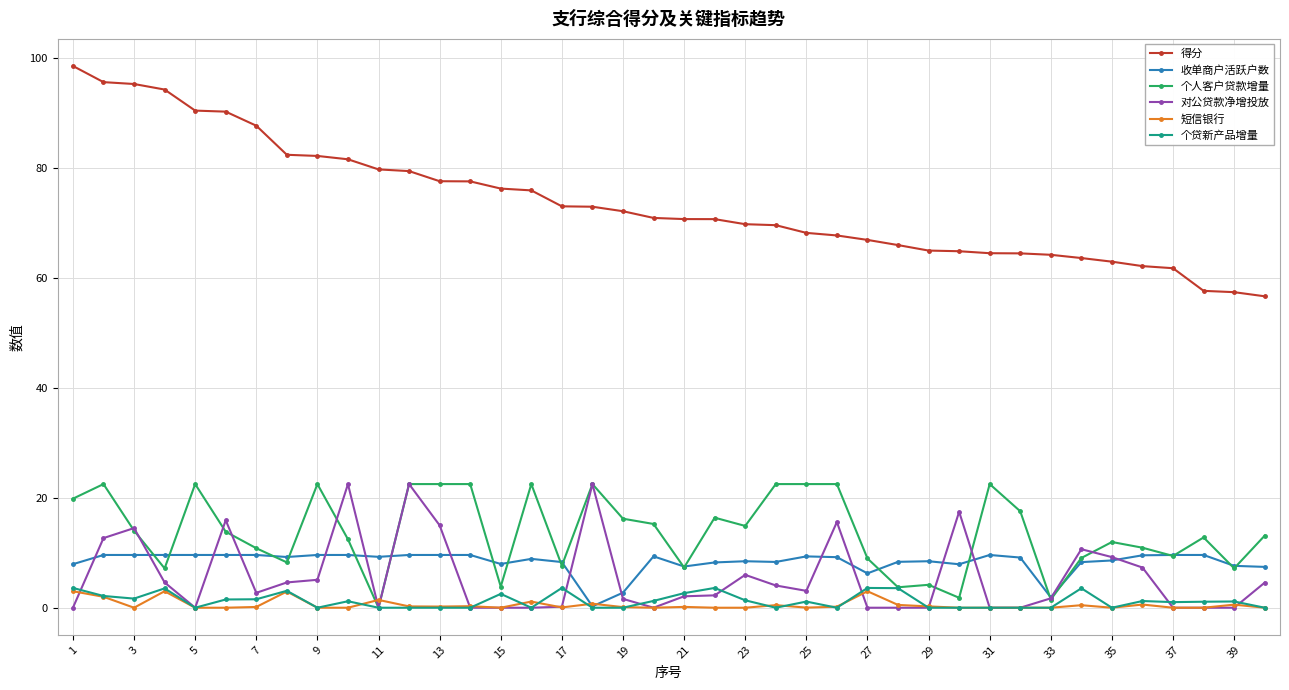

True or false: 得分 and 个贷新产品增量 intersect in this chart.

False